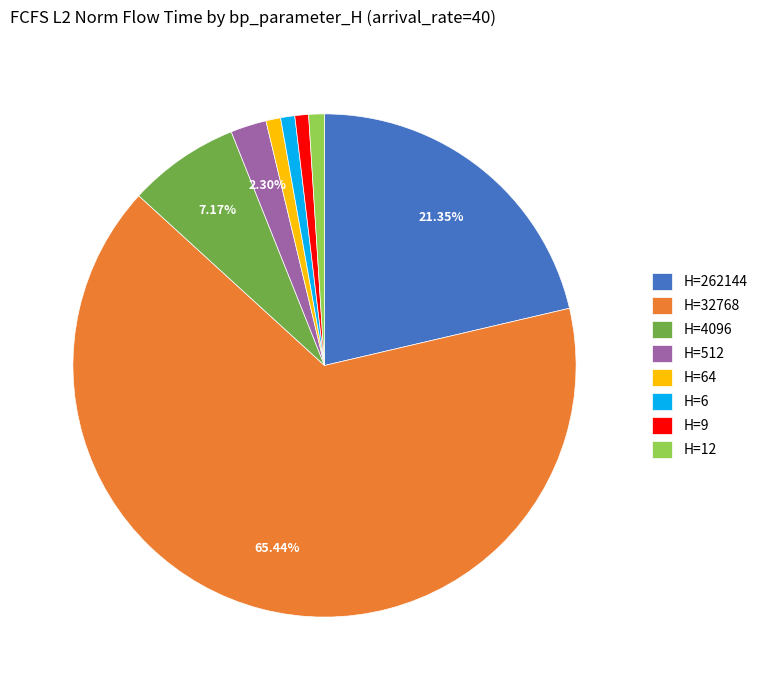

Between H=9 and H=512, which is larger?

H=512